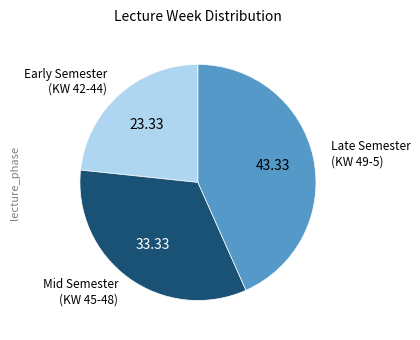

Does any single category account for the majority?

No